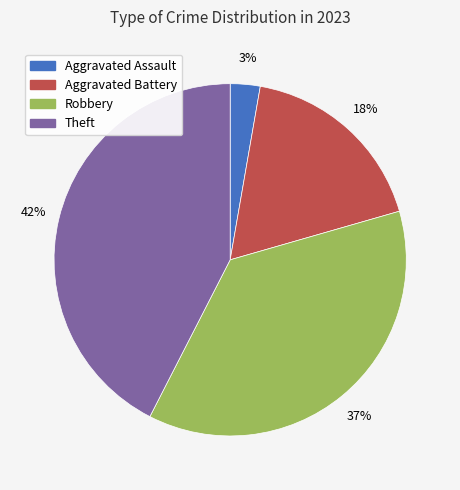

Is it true that Robbery is 31% of the pie?

False